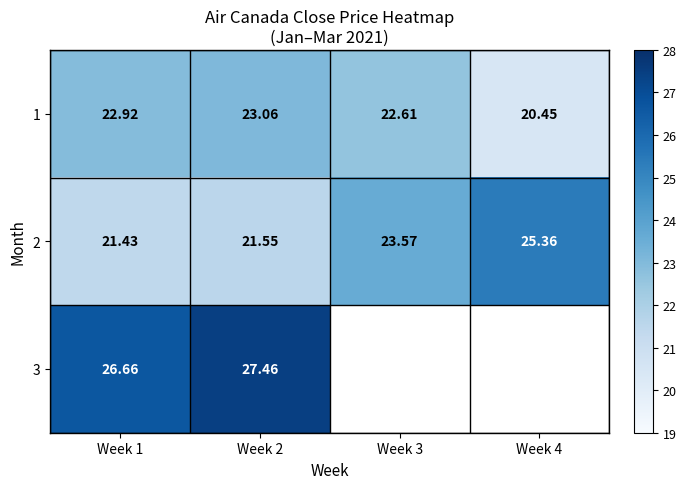

At which label does 1 reach its peak?

Week 2